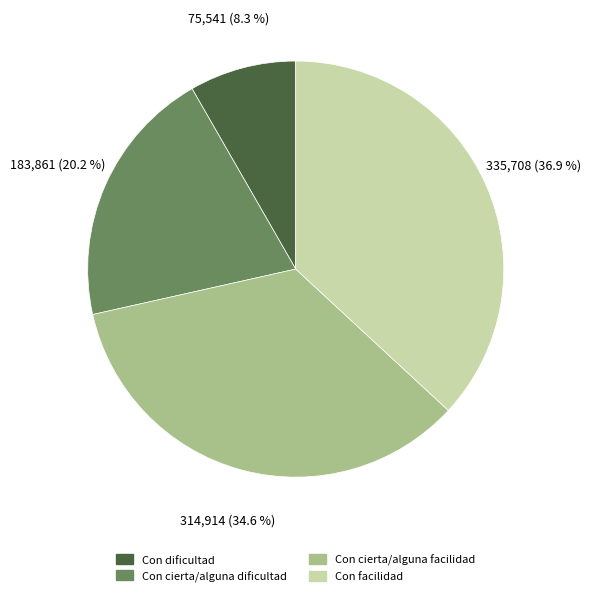

Combined, what portion of the pie is Con facilidad and Con cierta/alguna dificultad?

57.1%